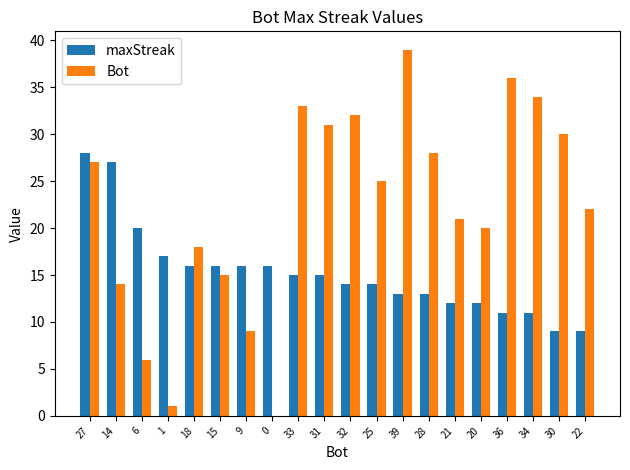

The value of maxStreak at 28 is 13. True or false?

True